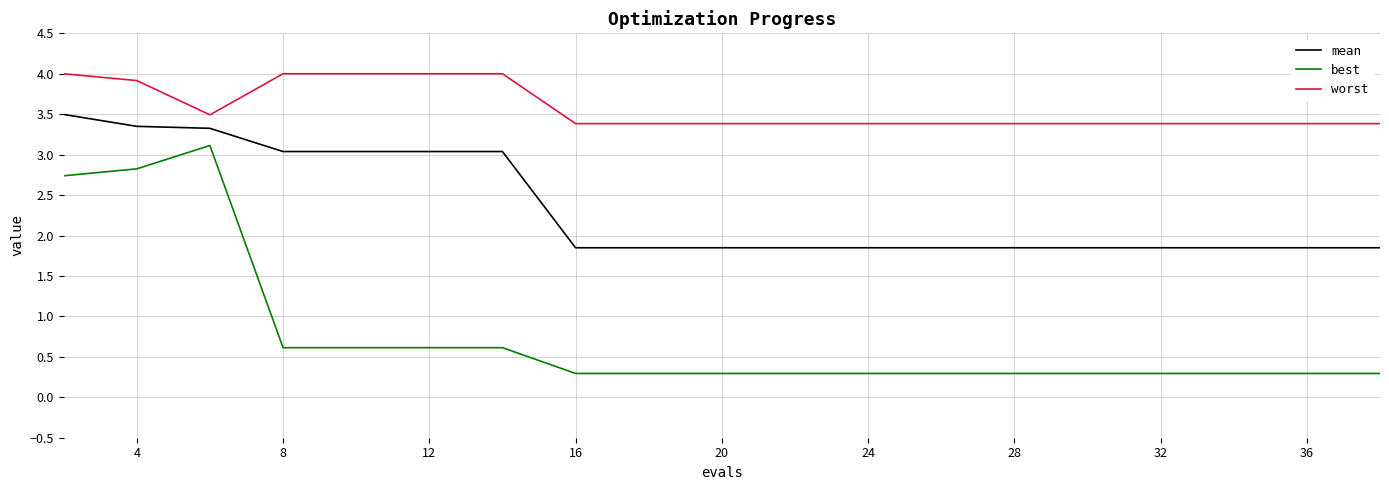

What is the difference between the second highest and second lowest values in the best series?

2.5